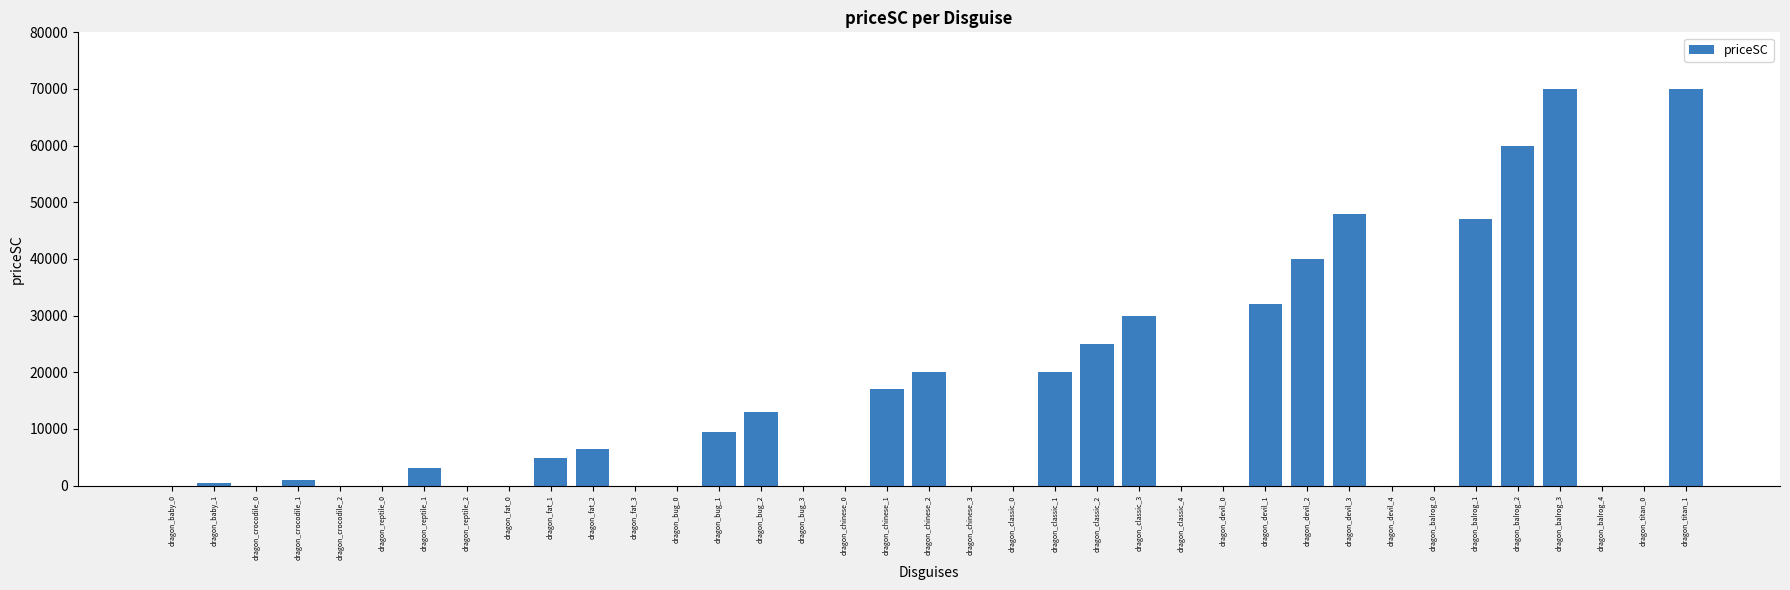

What is the greatest value displayed?

70000